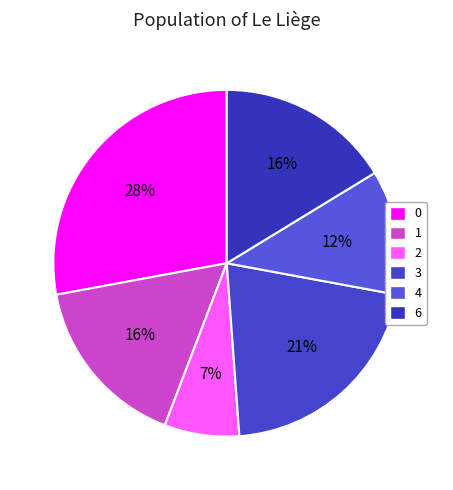

The 0 slice represents 20% of the pie. True or false?

False